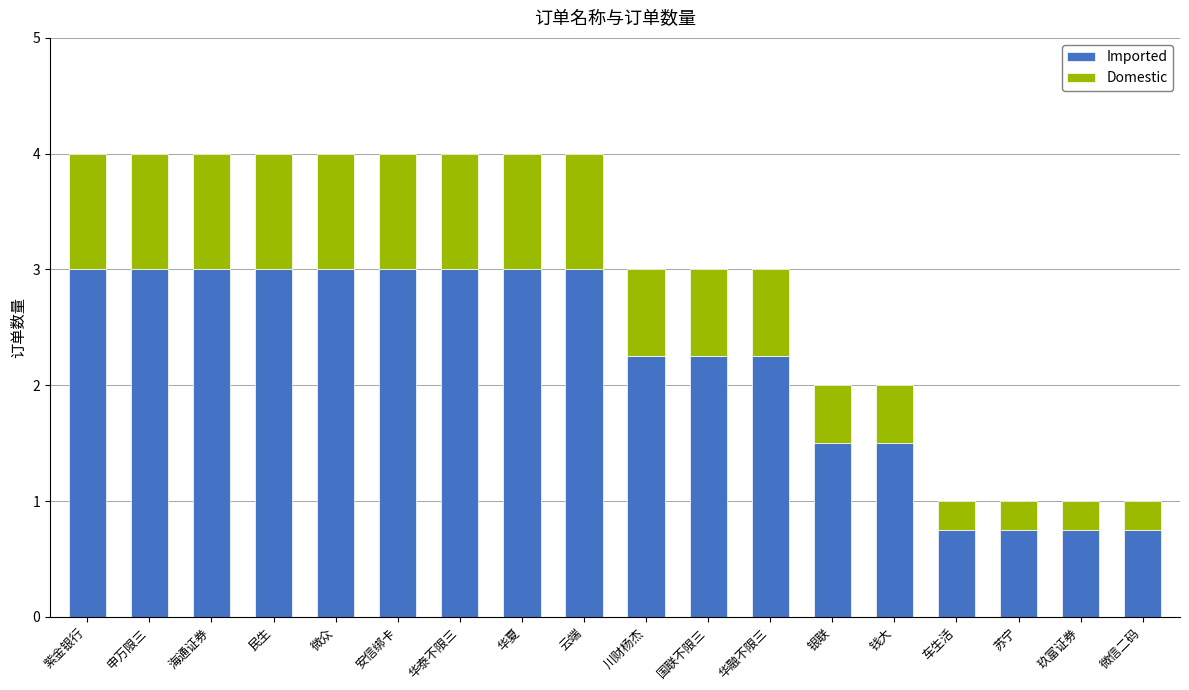

What is the highest value of the Imported series?

3.0